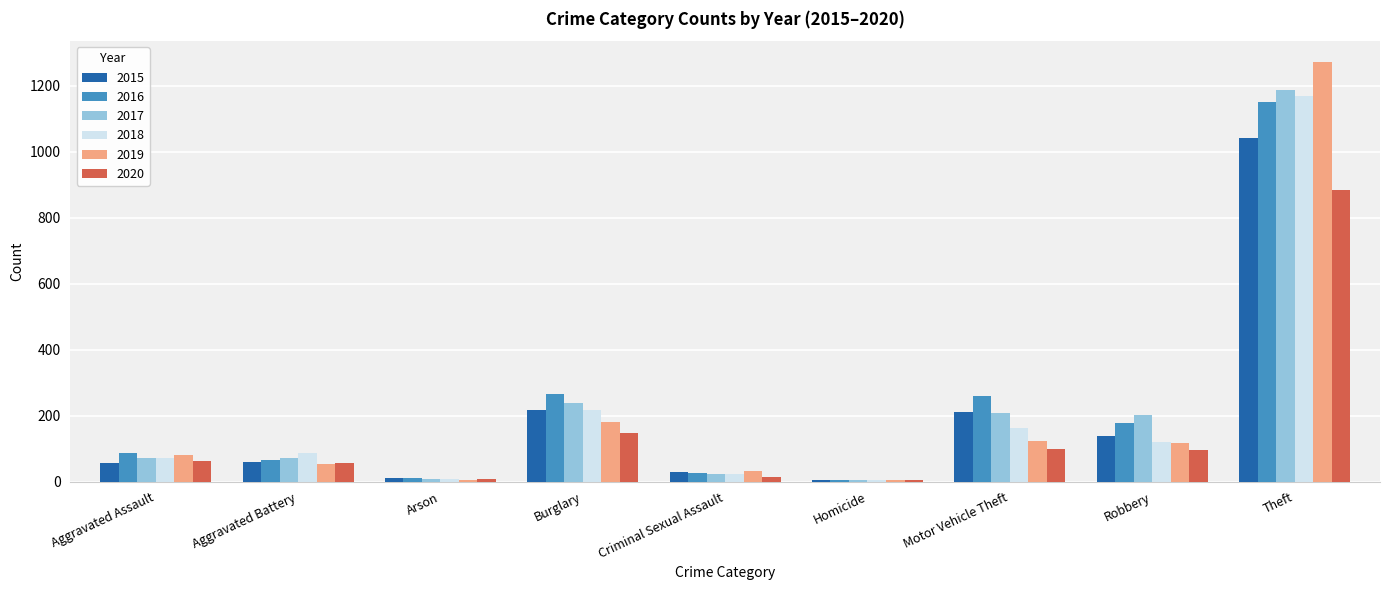

What is the sum of all 2020 values?

1374